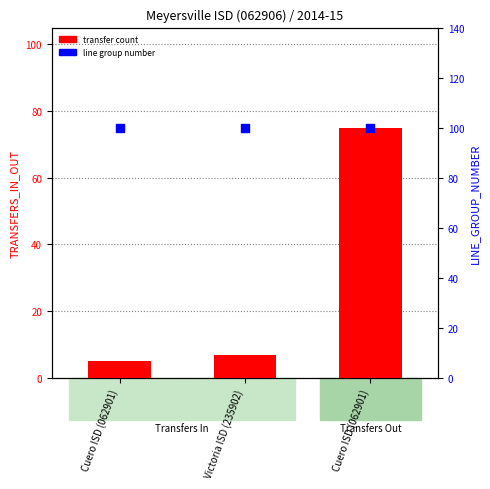

Which series has the largest total across all categories?

line group number